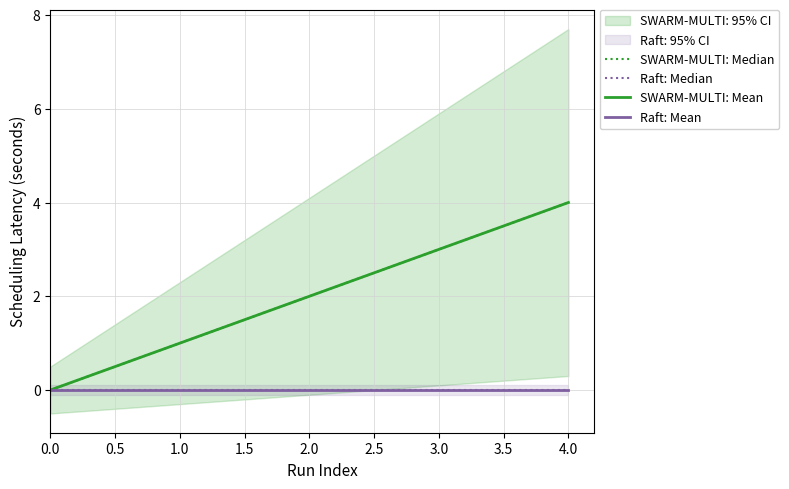

How many positive values does the SWARM-MULTI: Mean series have?

4